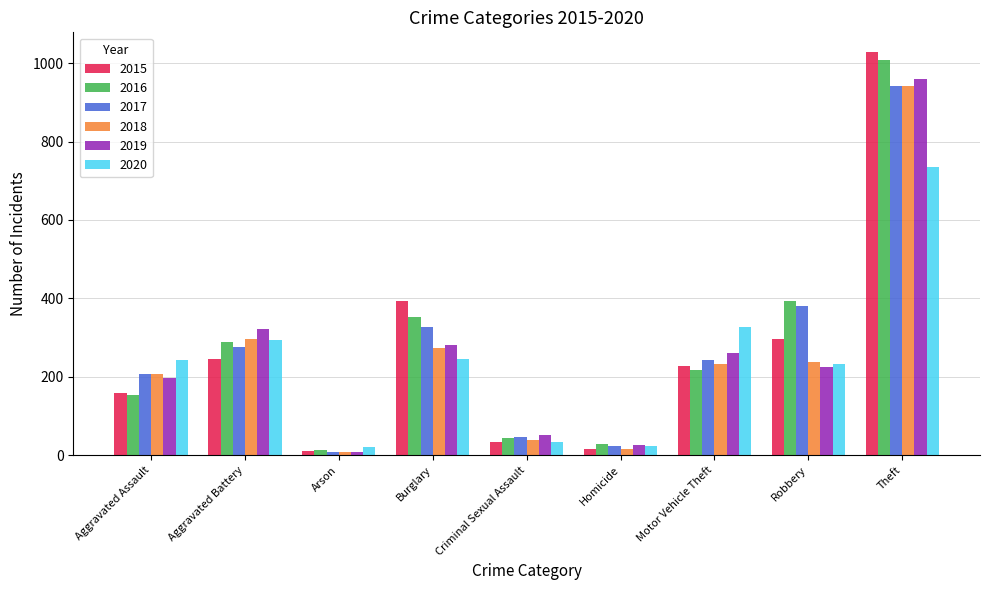

Is the value of 2018 at Homicide greater than the value of 2016 at Aggravated Assault?

No